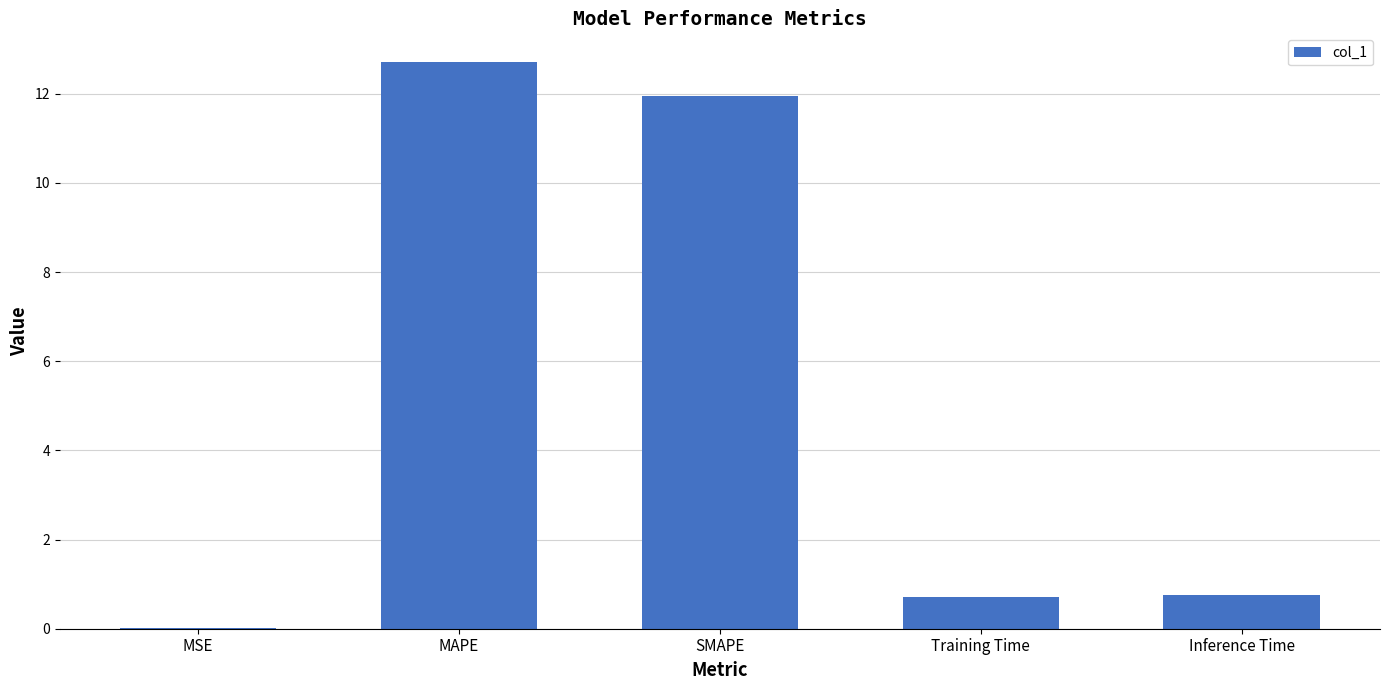

The value at Inference Time is 0.8. True or false?

True